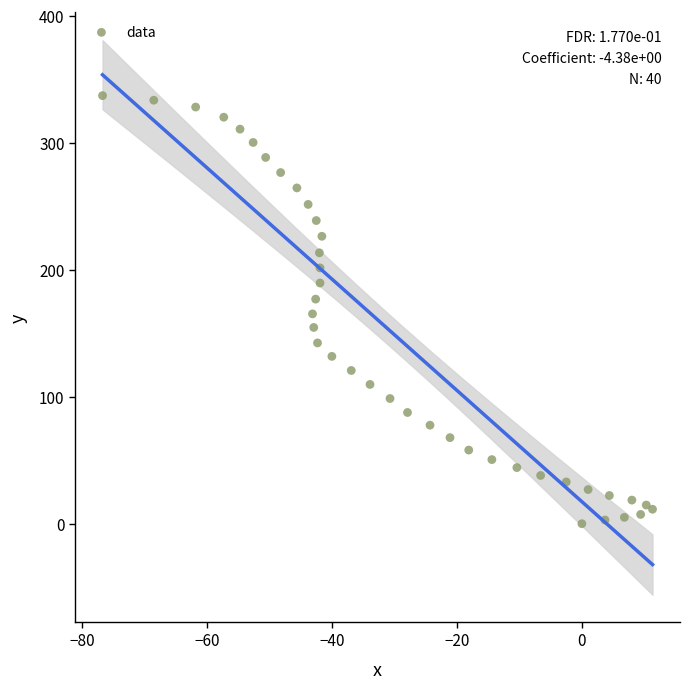

What is the range of X values (max minus min)?

88.0